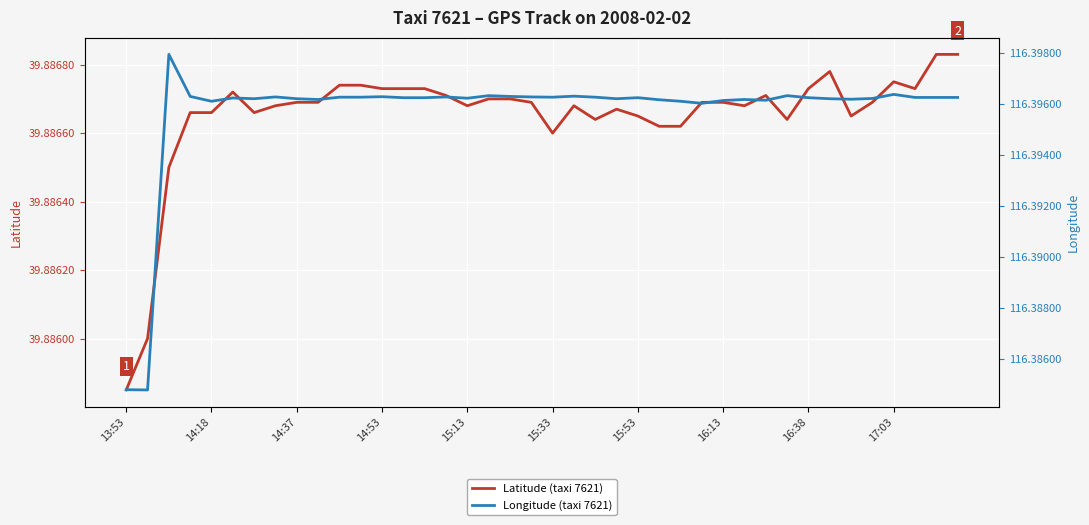

Where is Latitude (taxi 7621) nearest to the value 39?

13:53